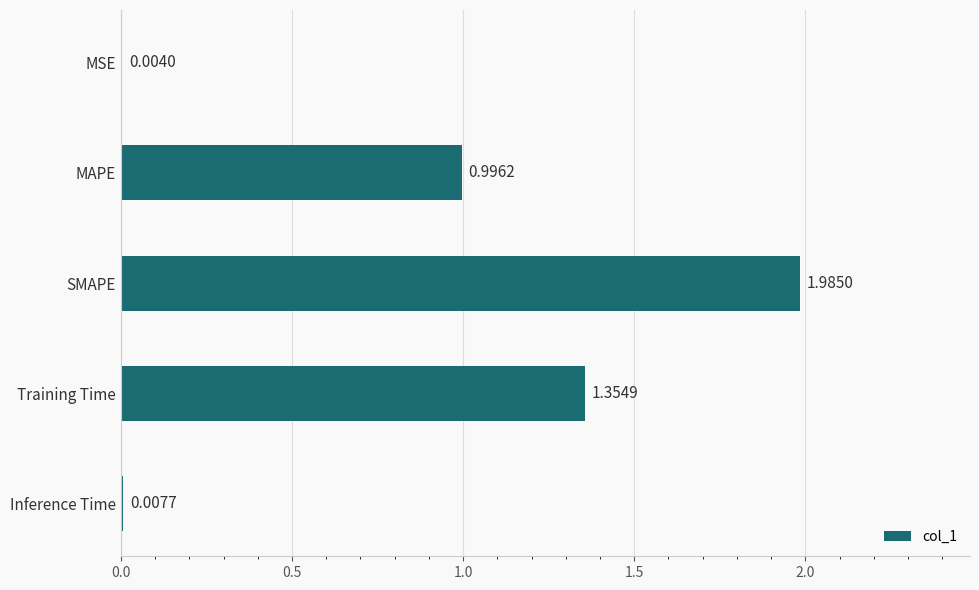

Which label corresponds to the largest value in the chart?

SMAPE